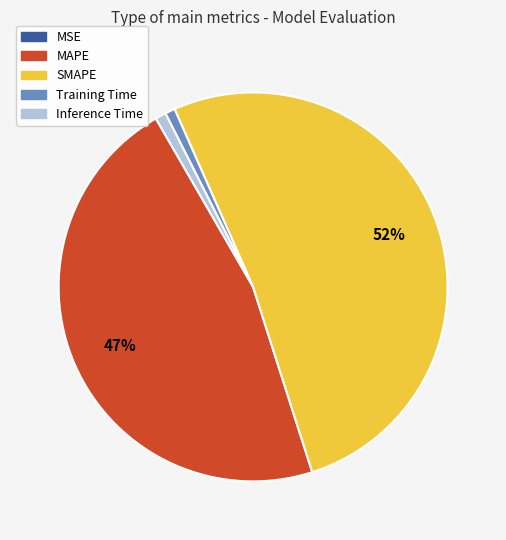

Which category has the biggest portion of the pie?

SMAPE